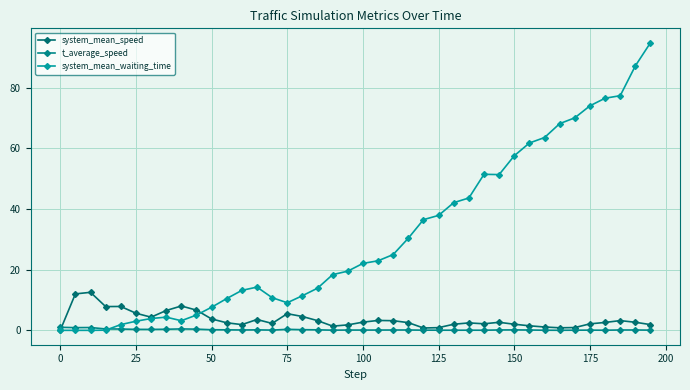

How many values in the system_mean_waiting_time series exceed 22?

20